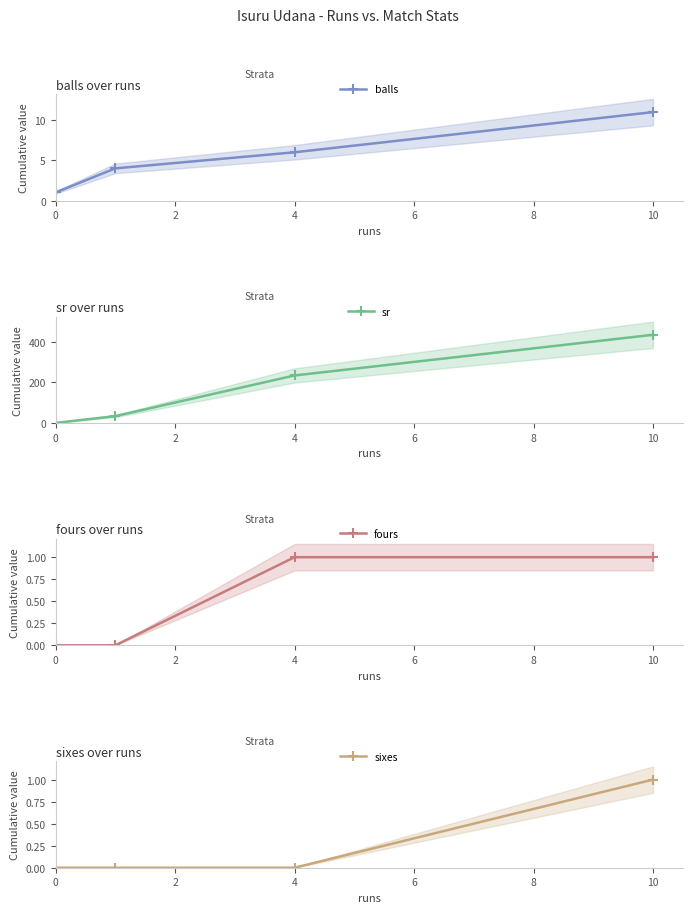

Where does the sr series first go above 233?

4